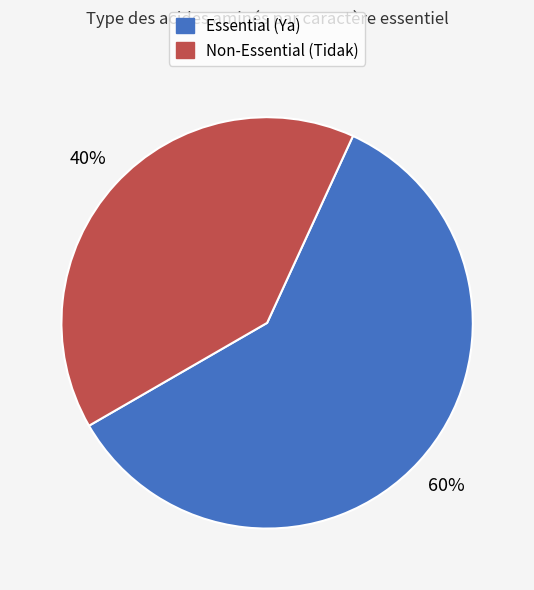

Which category has the biggest portion of the pie?

Essential (Ya)